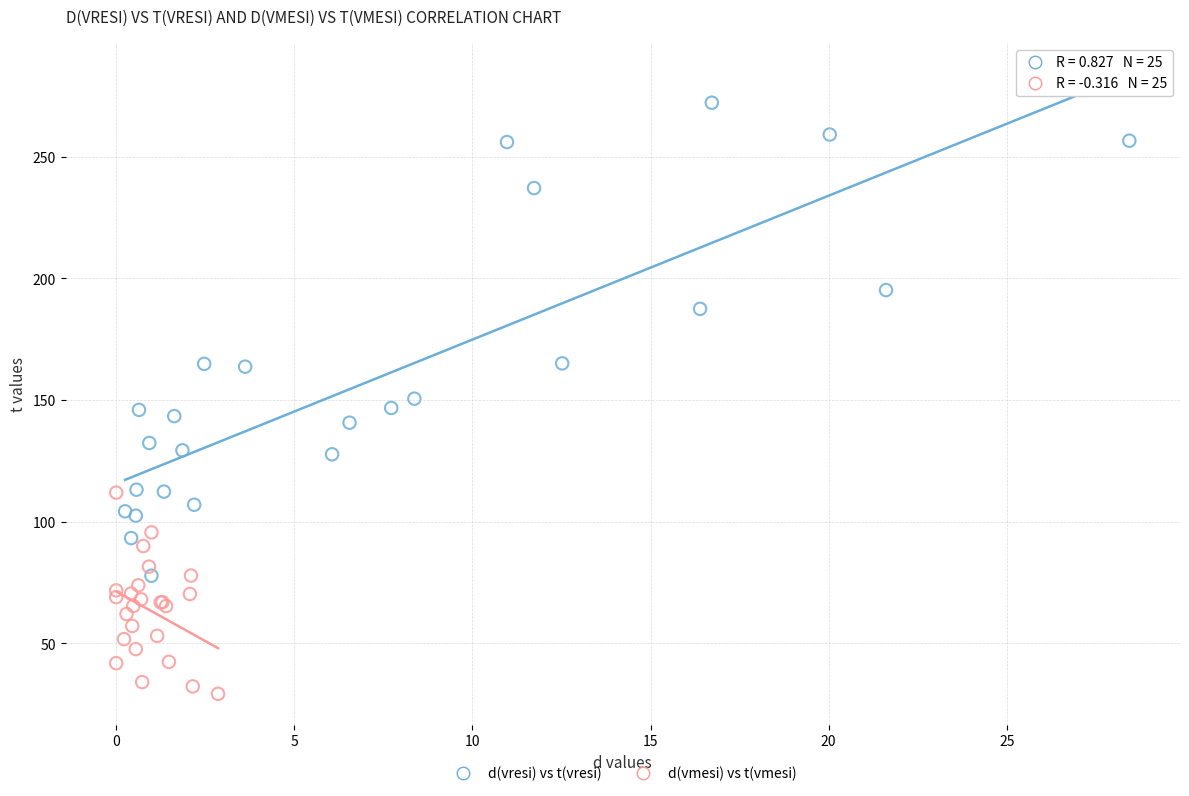

Which series has the widest spread of Y values?

d(vresi) vs t(vresi)